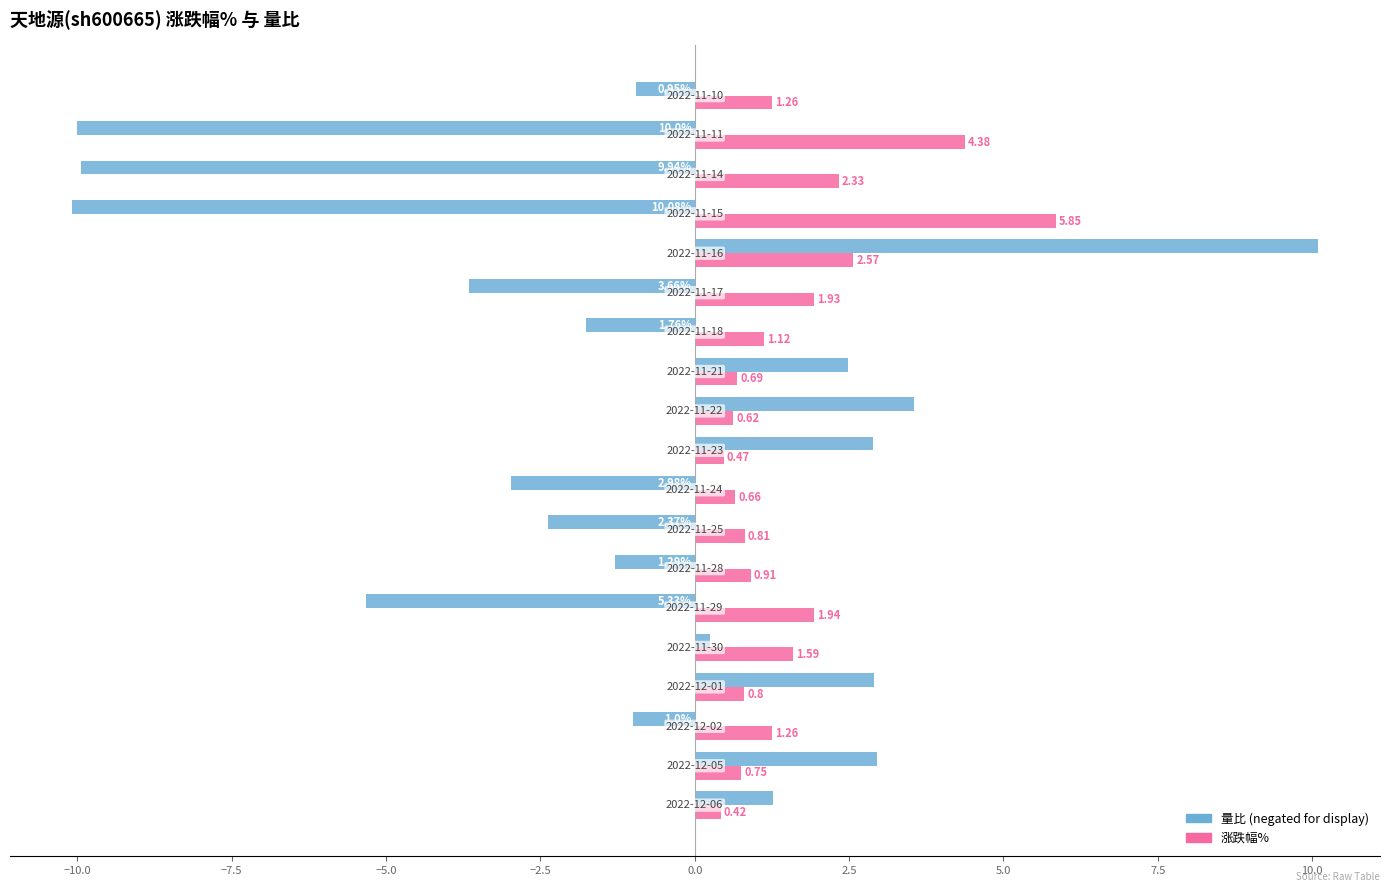

How many distinct data groups are displayed?

2